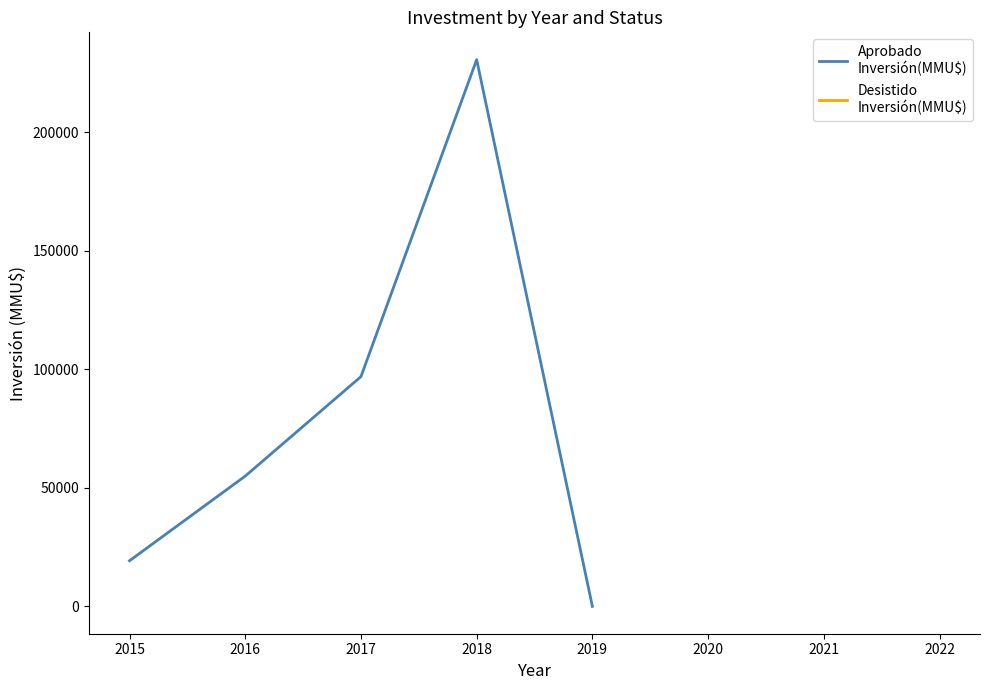

What is the value of the Aprobado
Inversión(MMU$) point at the 2nd from the left?

55000.0